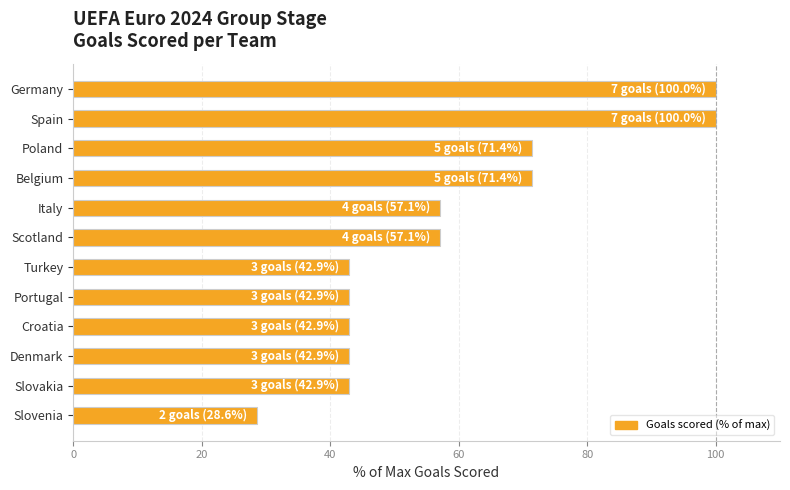

Does the chart contain stacked bars?

No